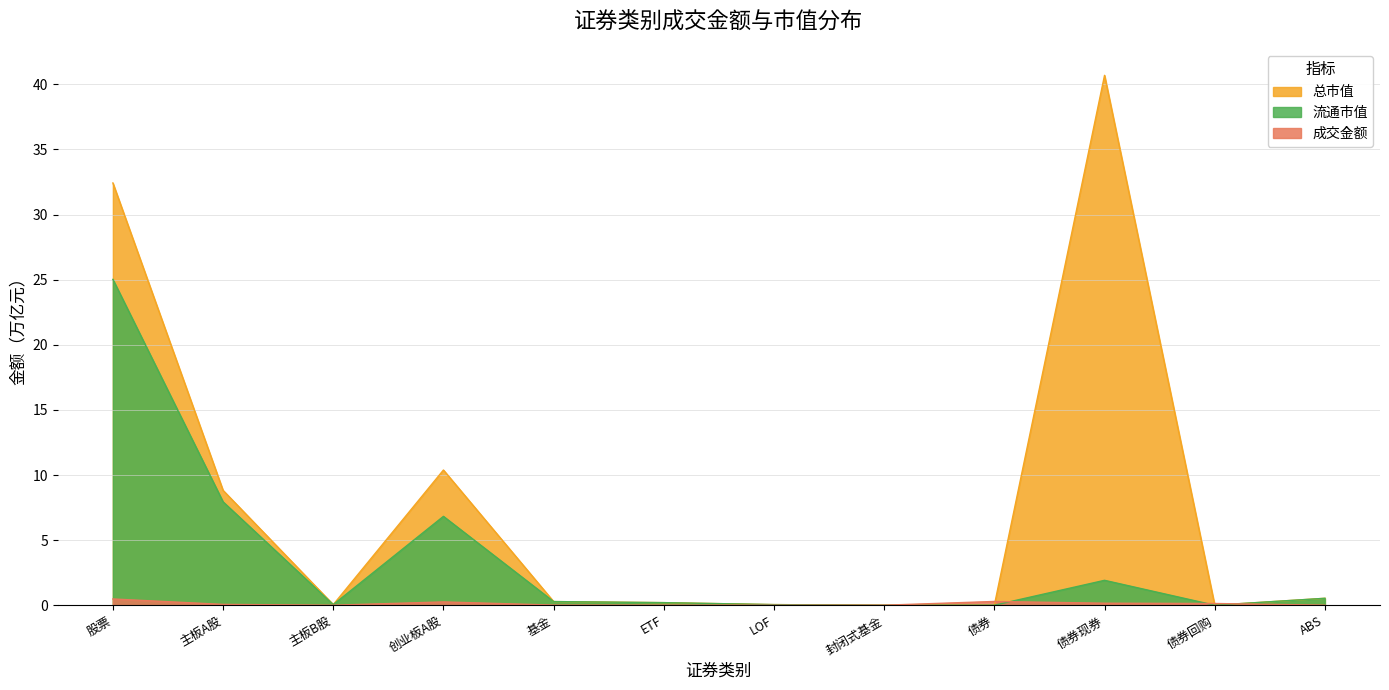

Which series changed the most between 基金 and 债券?

总市值